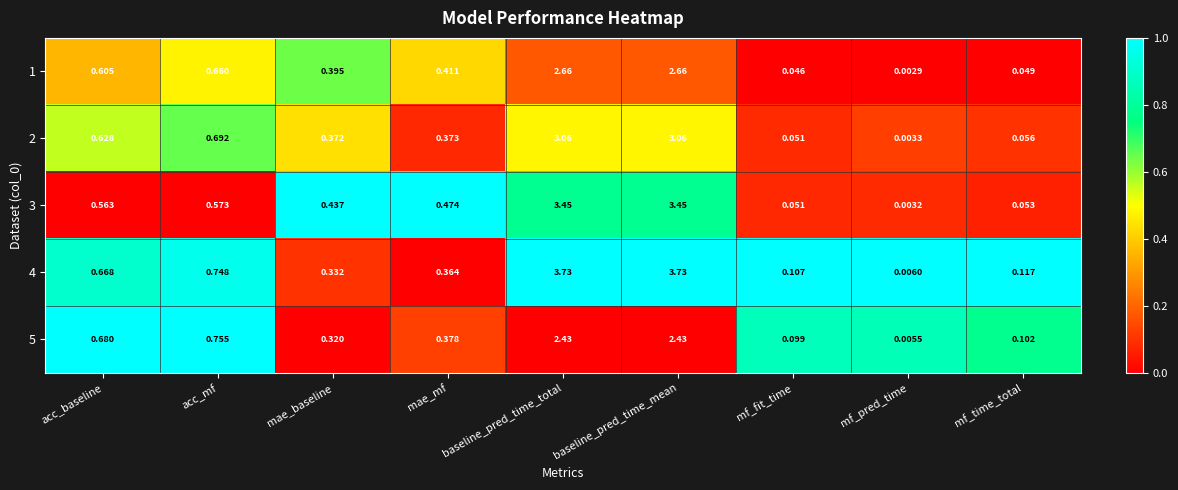

At which label is 1 closest to 1?

acc_mf